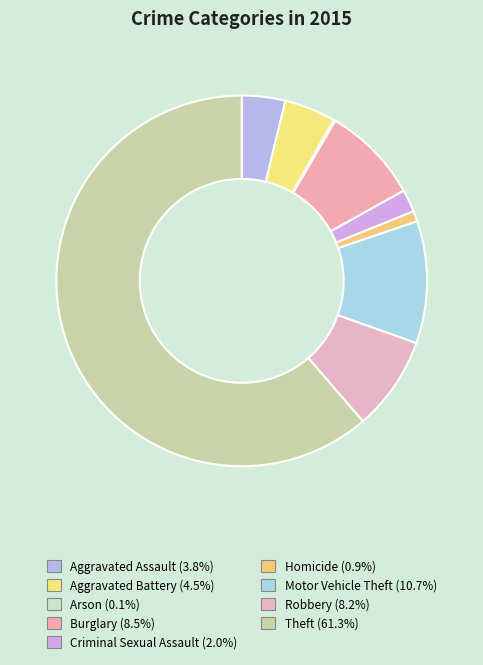

To the nearest percent, what is the difference between the largest and smallest slice percentages?

61%